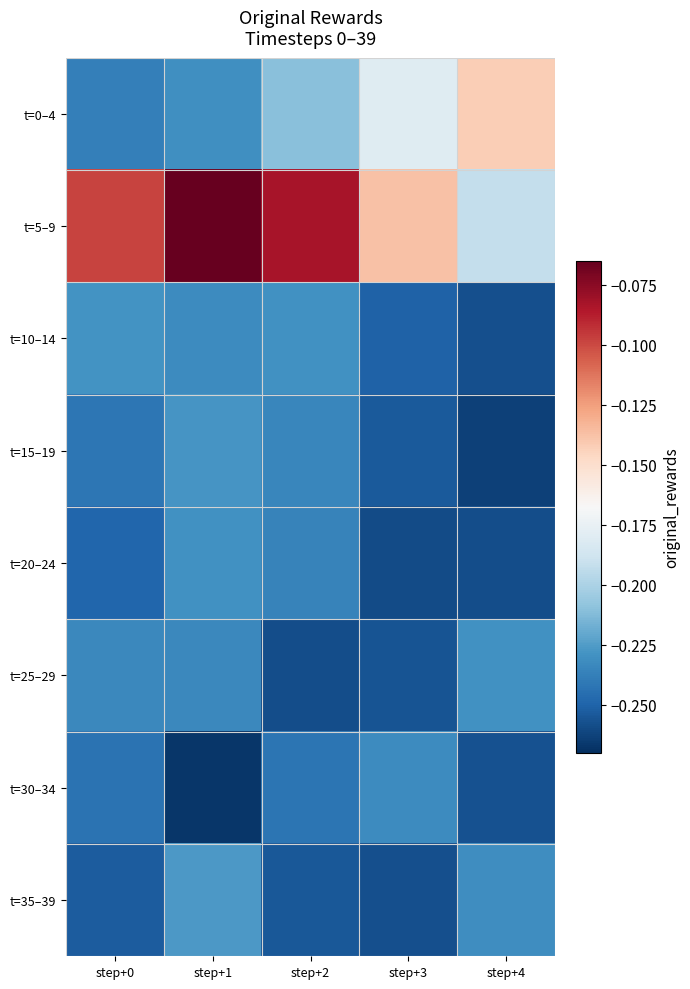

Reading left to right, list all the values displayed in this chart.

t=0–4: step+0=-0.2	step+1=-0.2	step+2=-0.2	step+3=-0.2	step+4=-0.1
t=5–9: step+0=-0.1	step+1=-0.1	step+2=-0.1	step+3=-0.1	step+4=-0.2
t=10–14: step+0=-0.2	step+1=-0.2	step+2=-0.2	step+3=-0.3	step+4=-0.3
t=15–19: step+0=-0.2	step+1=-0.2	step+2=-0.2	step+3=-0.3	step+4=-0.3
t=20–24: step+0=-0.2	step+1=-0.2	step+2=-0.2	step+3=-0.3	step+4=-0.3
t=25–29: step+0=-0.2	step+1=-0.2	step+2=-0.3	step+3=-0.3	step+4=-0.2
t=30–34: step+0=-0.2	step+1=-0.3	step+2=-0.2	step+3=-0.2	step+4=-0.3
t=35–39: step+0=-0.3	step+1=-0.2	step+2=-0.3	step+3=-0.3	step+4=-0.2